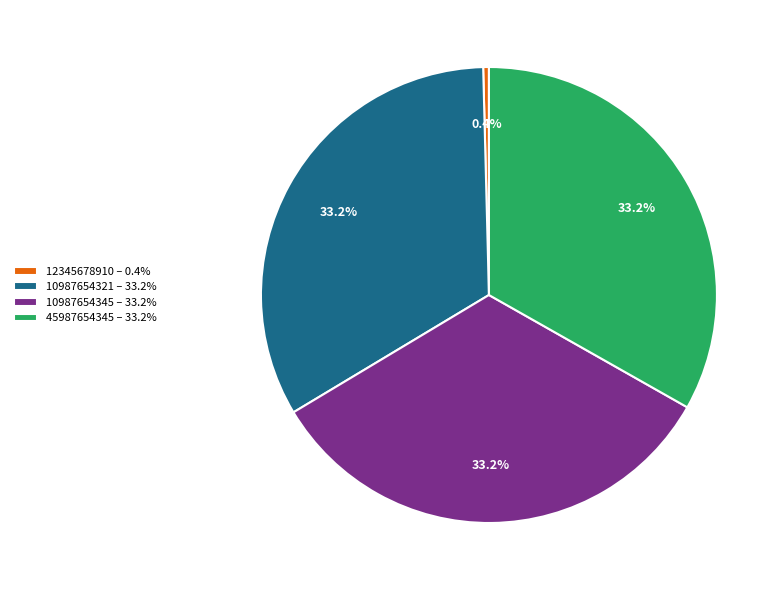

How many slices are in this pie chart?

4